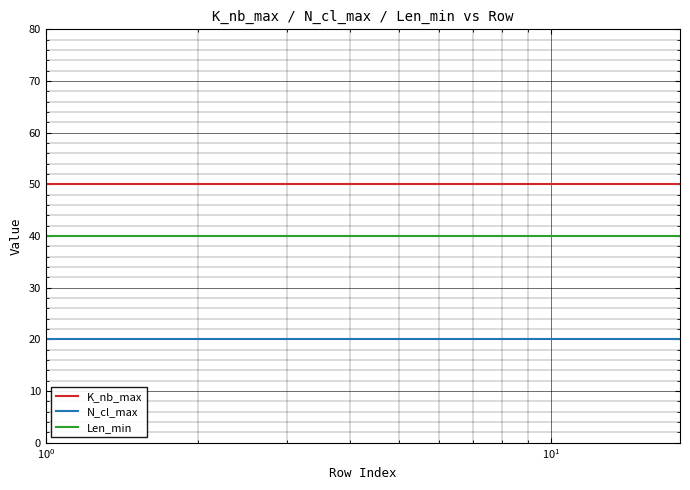

What is the greatest value displayed?

50